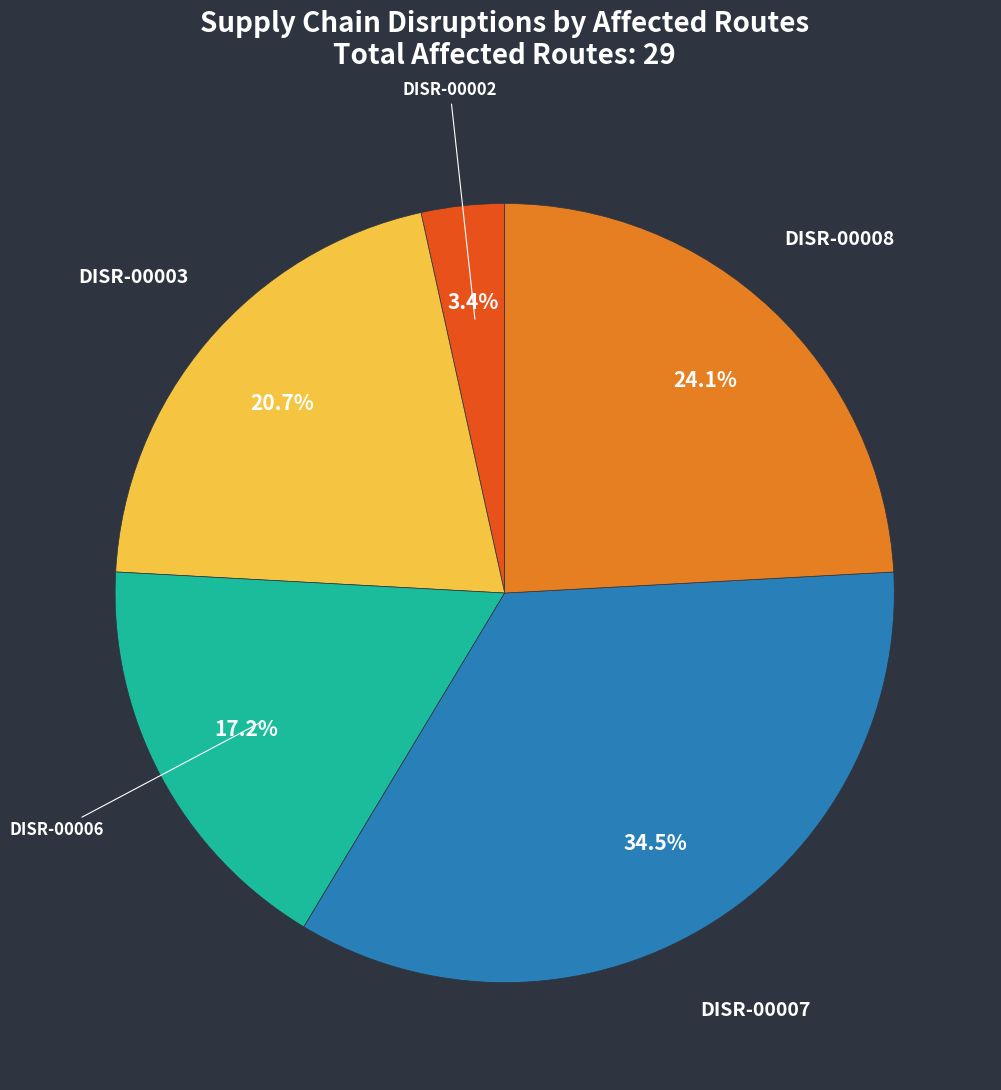

How many segments does this pie chart have?

5